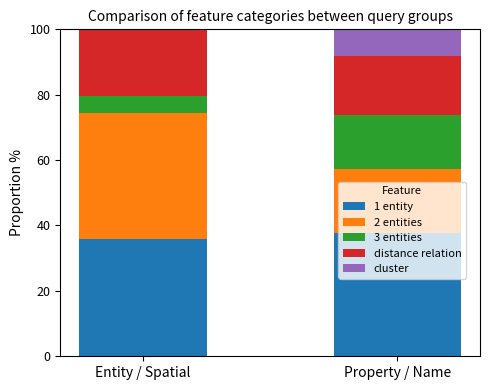

What is the difference between the 1 entity values at Entity / Spatial and Property / Name?

1.8